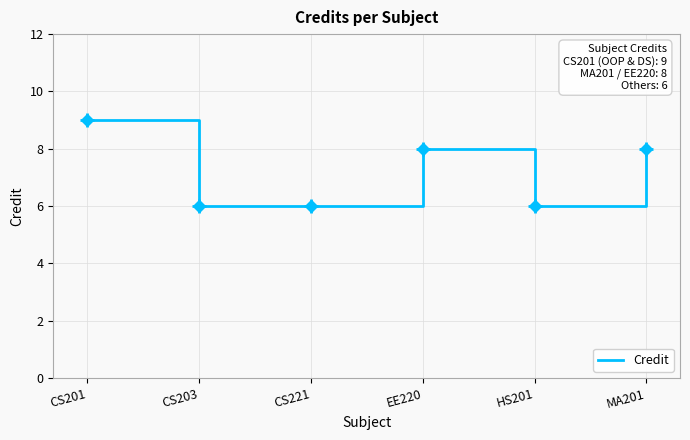

What value does the data have at EE220?

8